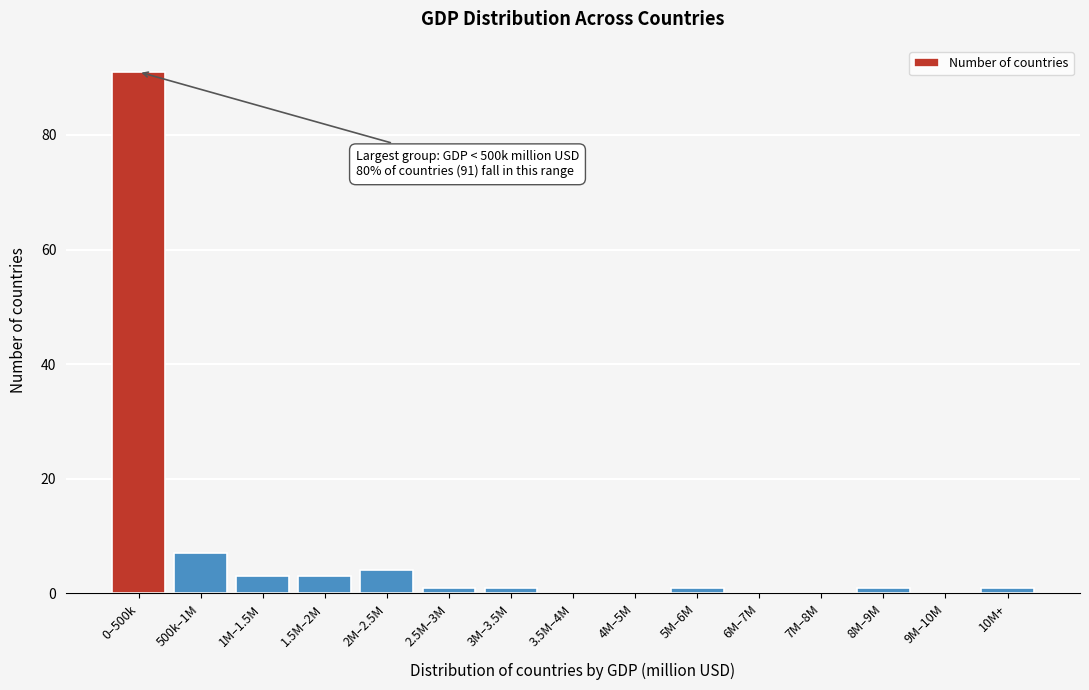

Reading left to right, list all the values displayed in this chart.

0–500k=91	500k–1M=7	1M–1.5M=3	1.5M–2M=3	2M–2.5M=4	2.5M–3M=1	3M–3.5M=1	3.5M–4M=0	4M–5M=0	5M–6M=1	6M–7M=0	7M–8M=0	8M–9M=1	9M–10M=0	10M+=1